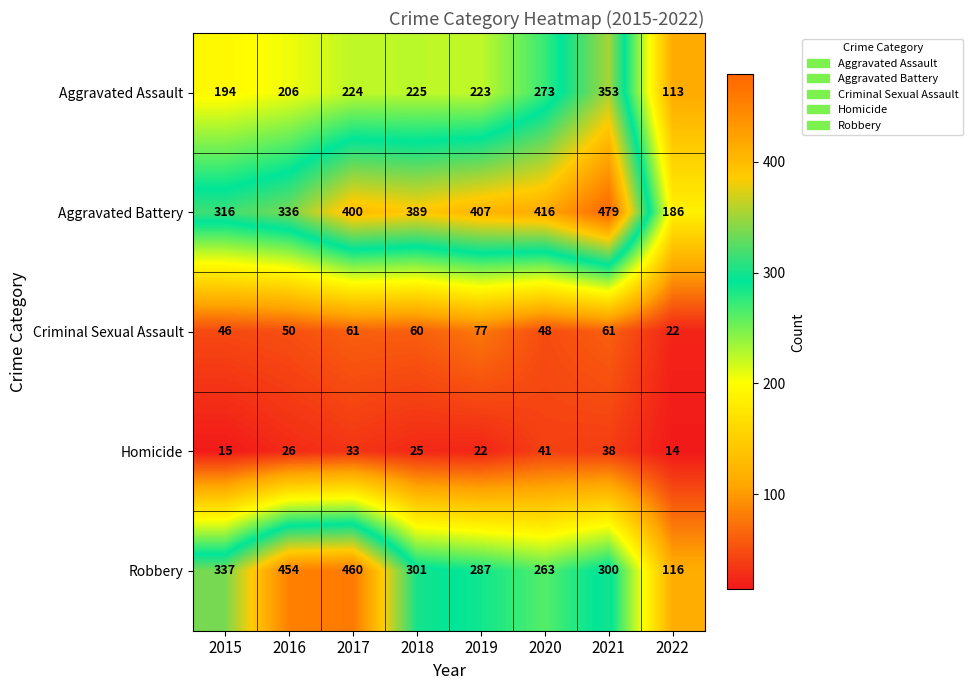

At which label is Aggravated Assault closest to 233?

2018